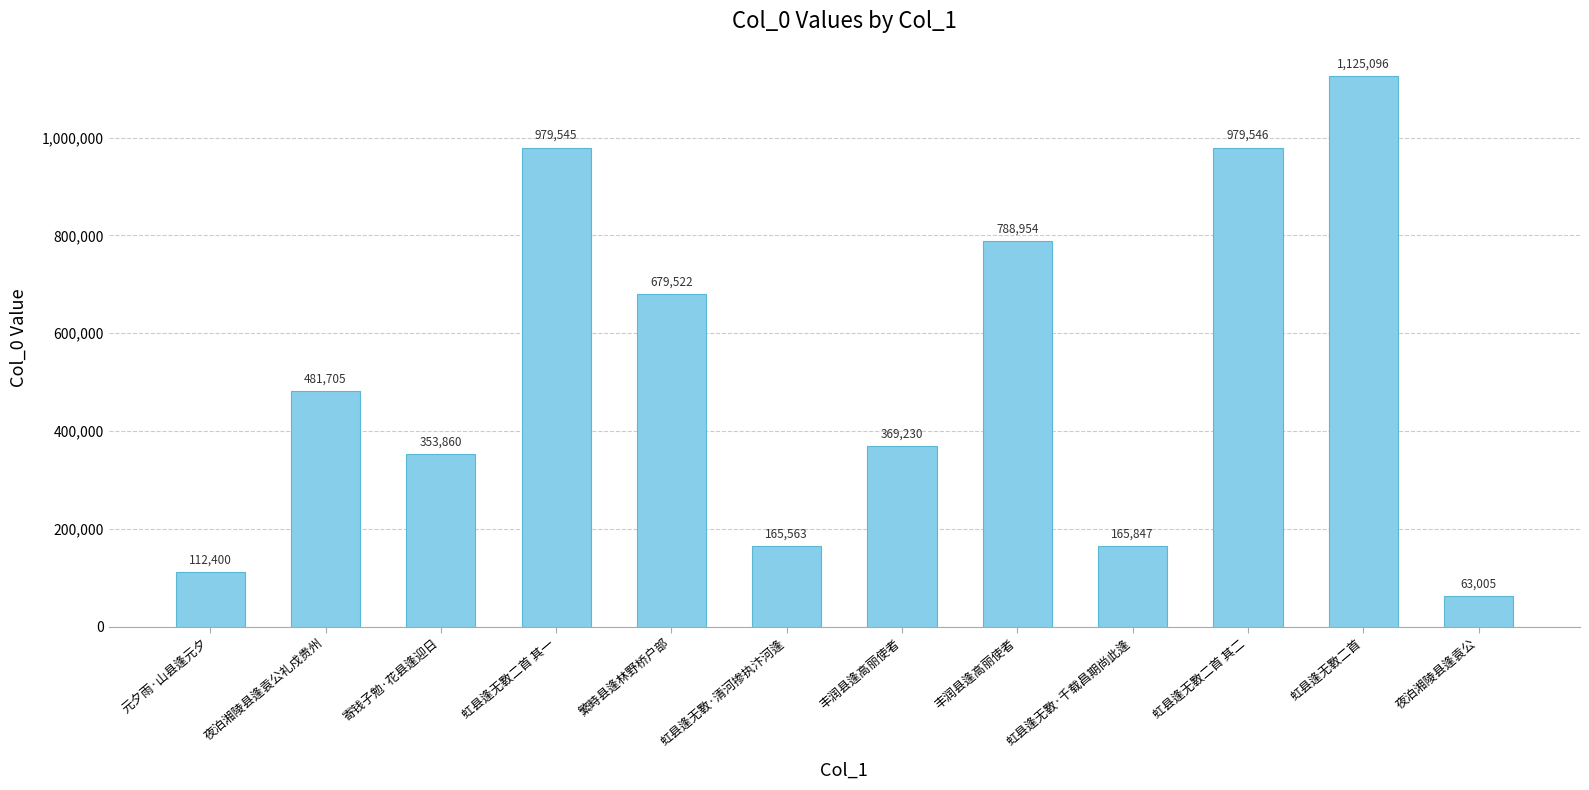

What is the difference between the values at 丰润县逢高丽使者 and 繁畤县逢林野桥户部?

310292